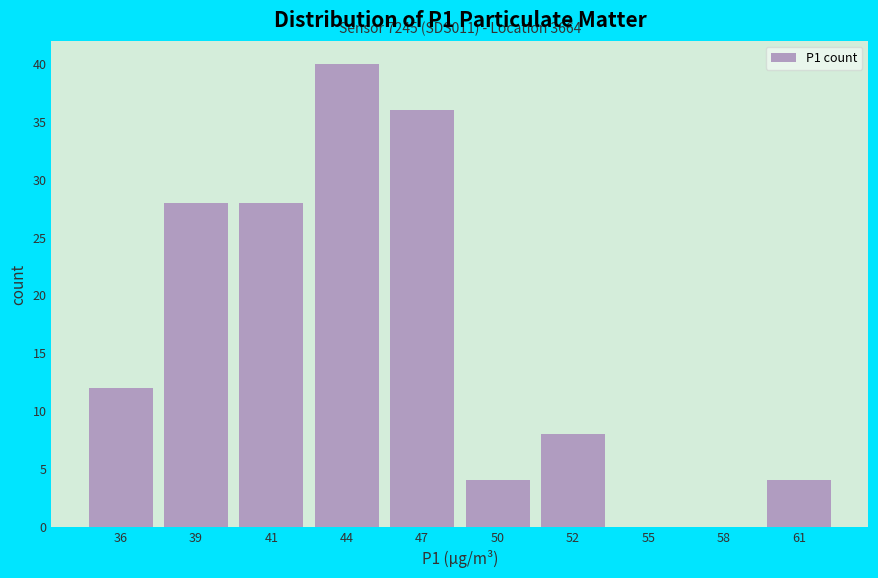

Reading left to right, what are all the values shown in this chart?

36=12	39=28	41=28	44=40	47=36	50=4	52=8	55=0	58=0	61=4